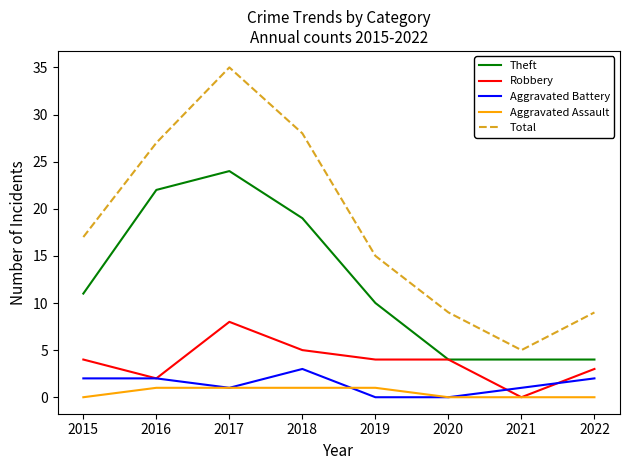

List the series in order of their peak value, lowest first.

Aggravated Assault, Aggravated Battery, Robbery, Theft, Total